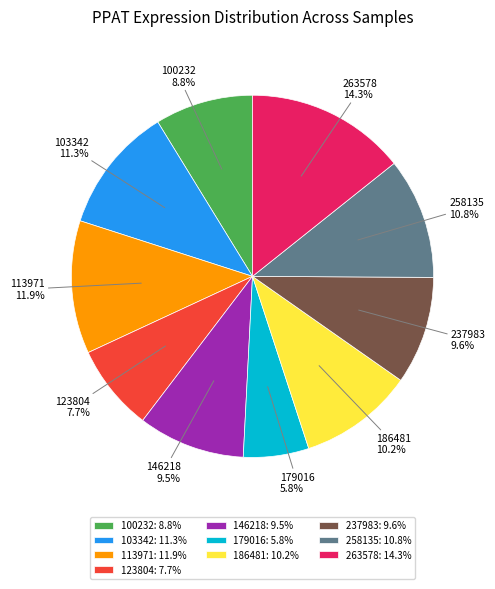

Is there any slice that represents more than half of the pie?

No